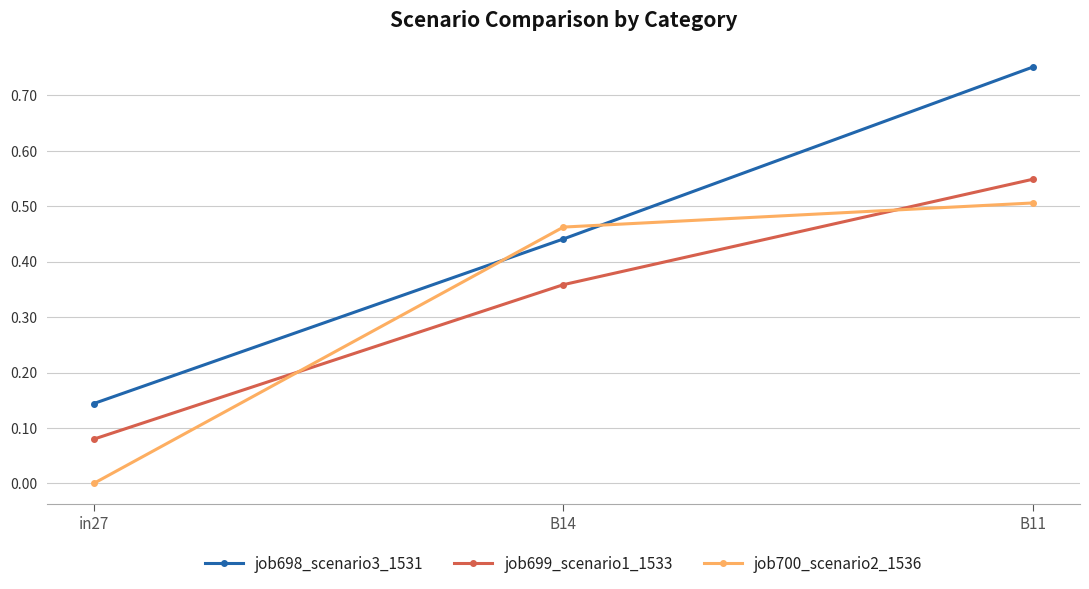

Rank the series at B11 from highest to lowest value.

job698_scenario3_1531, job699_scenario1_1533, job700_scenario2_1536